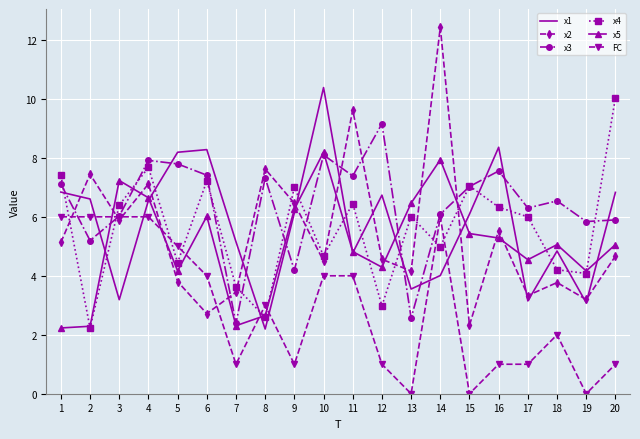

What value does the x5 series have at 16?

5.3